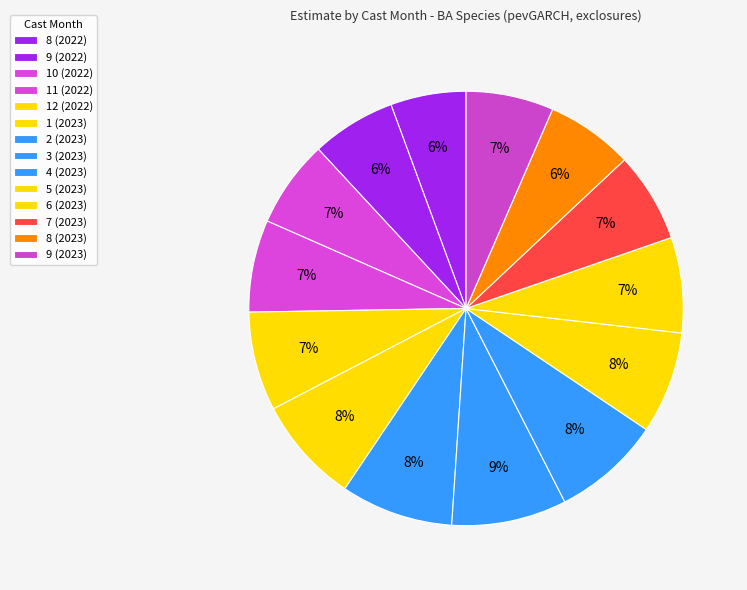

Count the number of slices in the pie.

14